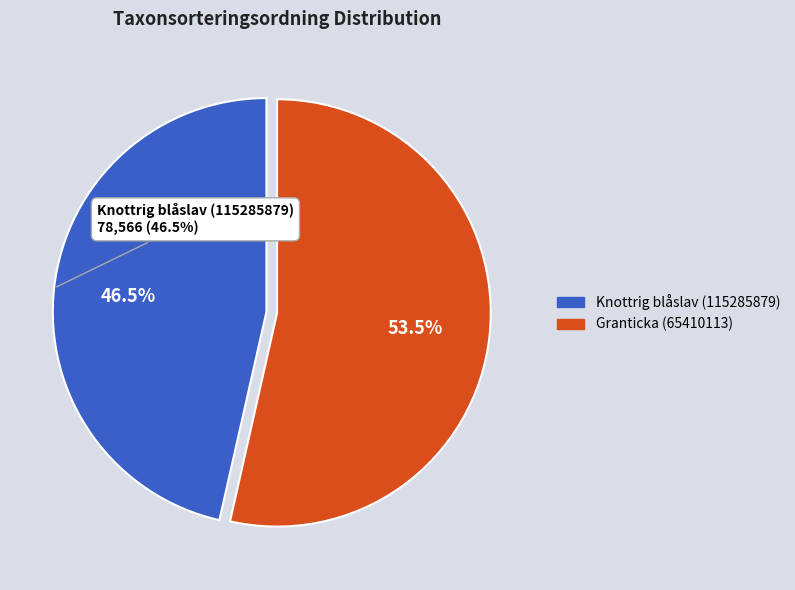

To the nearest percent, what is the combined percentage of Knottrig blåslav (115285879) and Granticka (65410113)?

100%